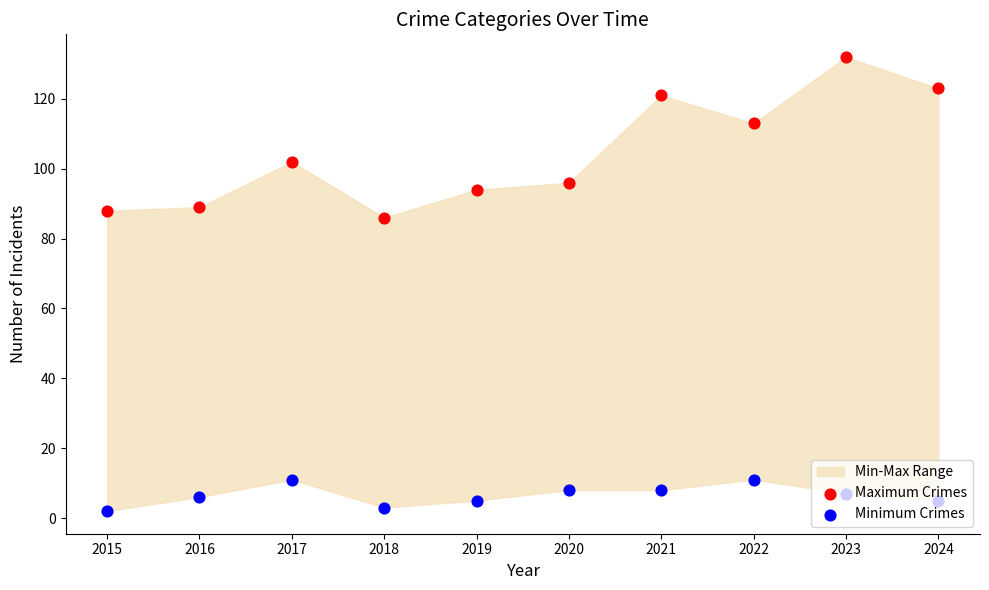

What is the total value across all series at 2022?

124